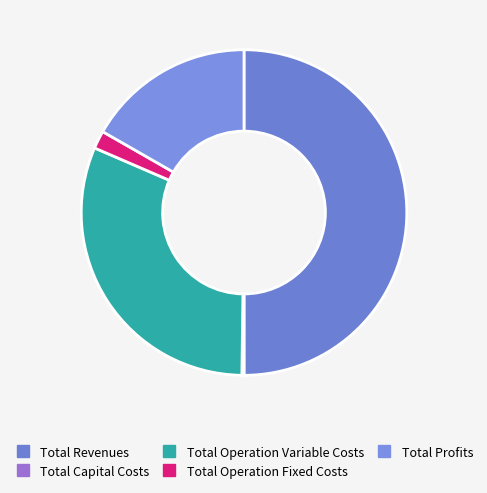

How many slices are in this pie chart?

5